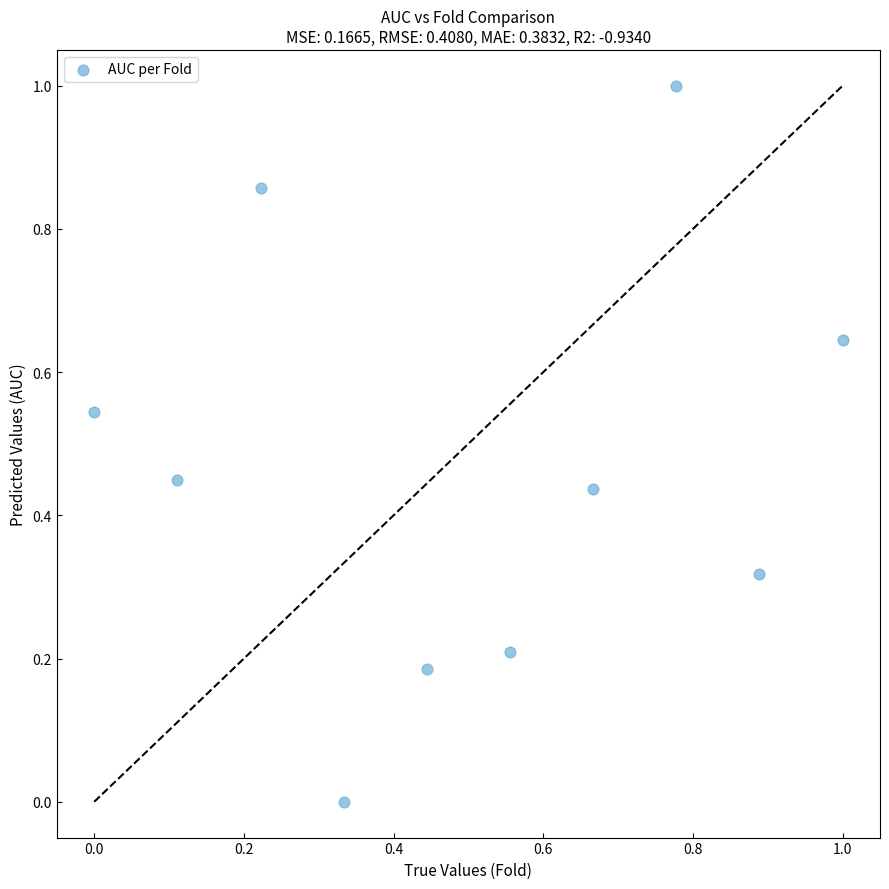

What is the range of Y values (max minus min)?

1.0